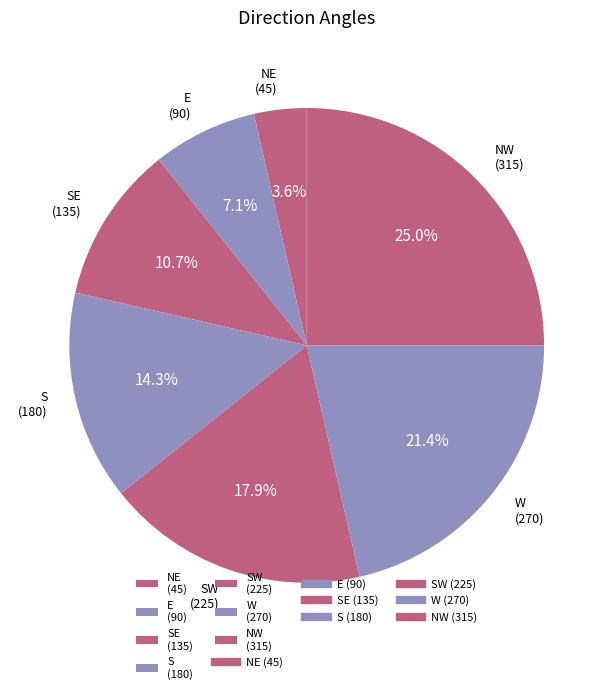

Do W (270) and E (90) together represent more than half of the pie?

No